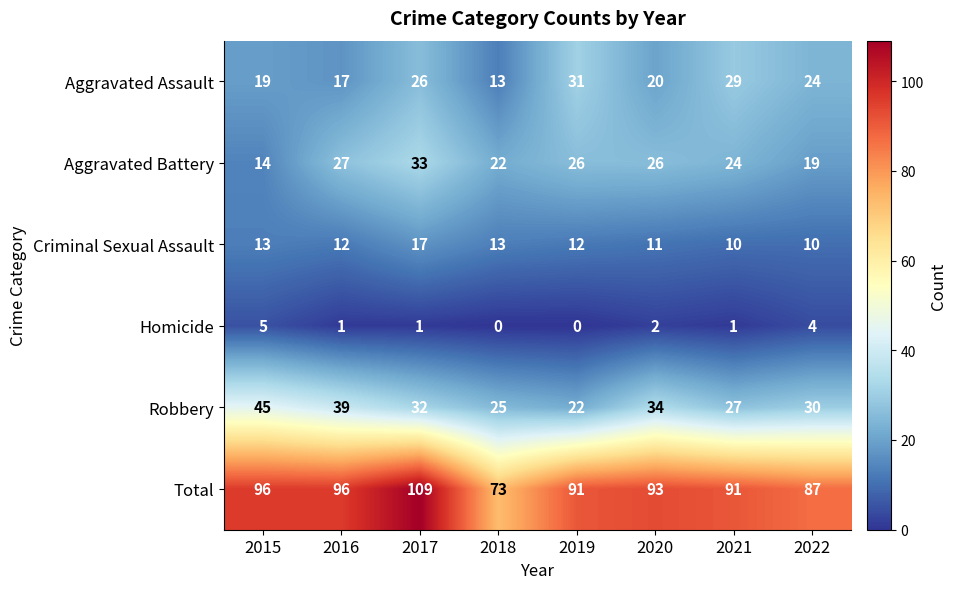

At how many categories does at least one series exceed 99?

1